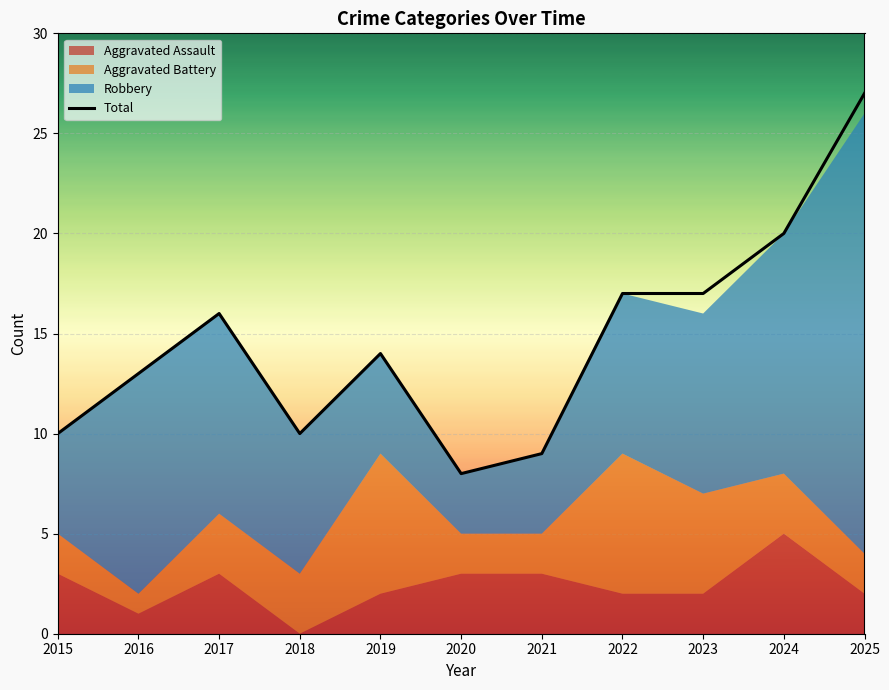

True or false: the data has more than 0 interior local peaks.

True